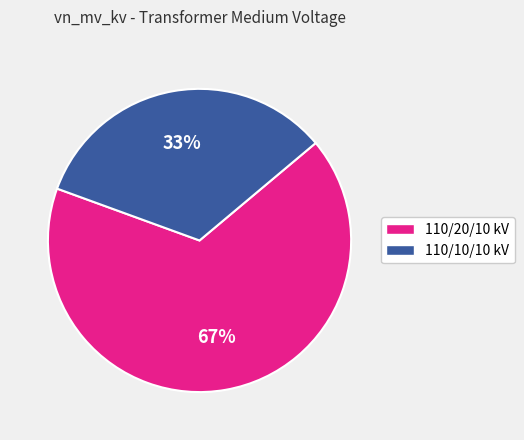

Which category has the biggest portion of the pie?

110/20/10 kV